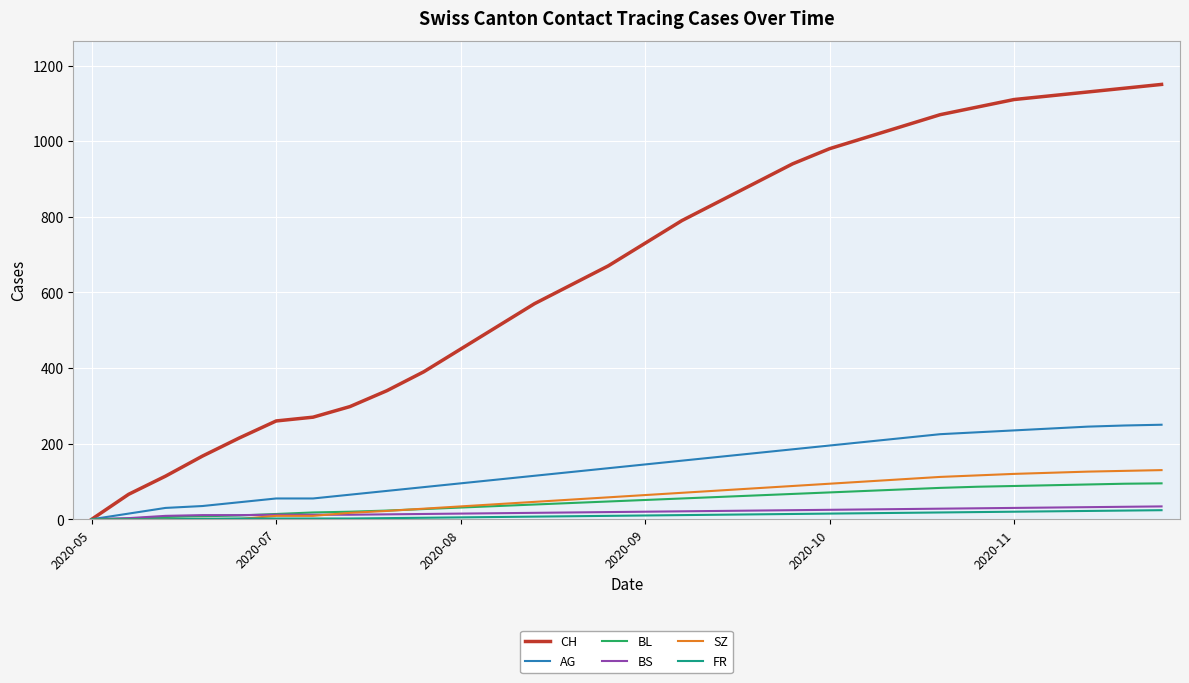

What is the greatest value displayed?

1150